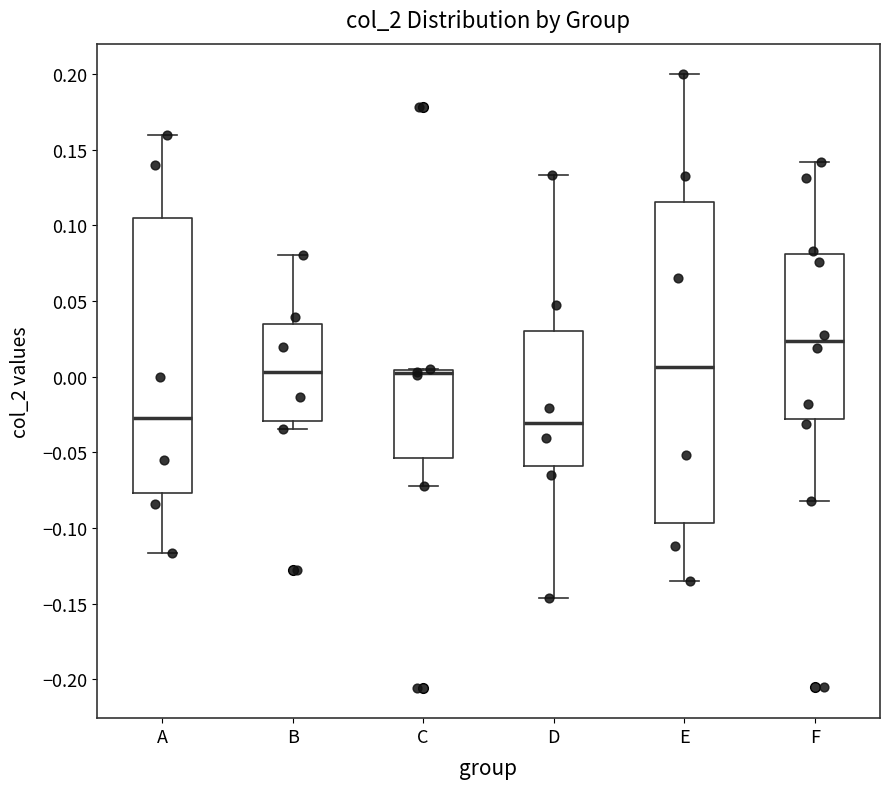

Which box's median line is the highest?

F